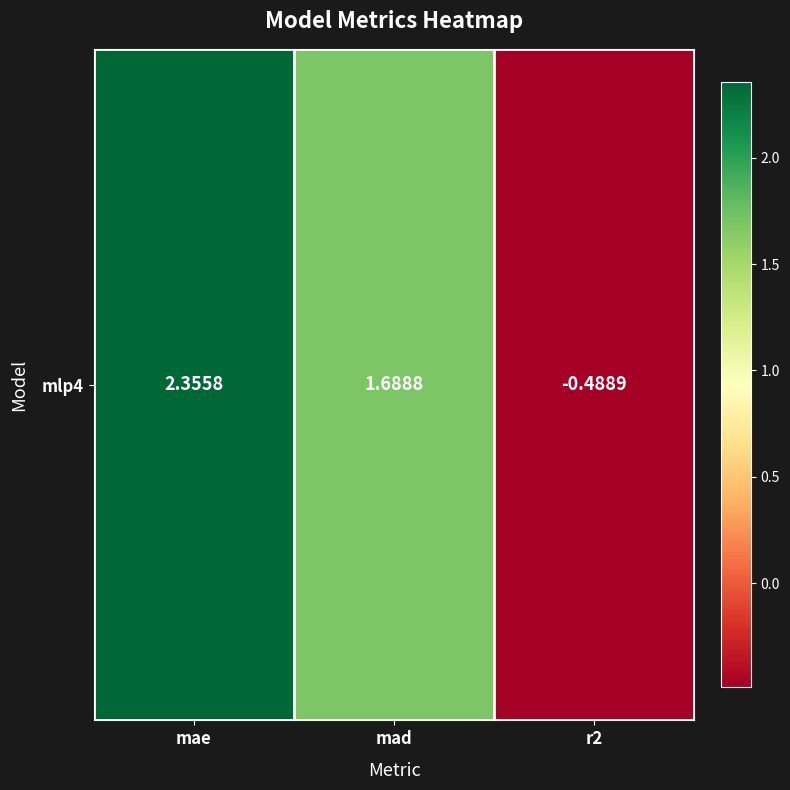

True or false: the data shows -0.8 at r2.

False